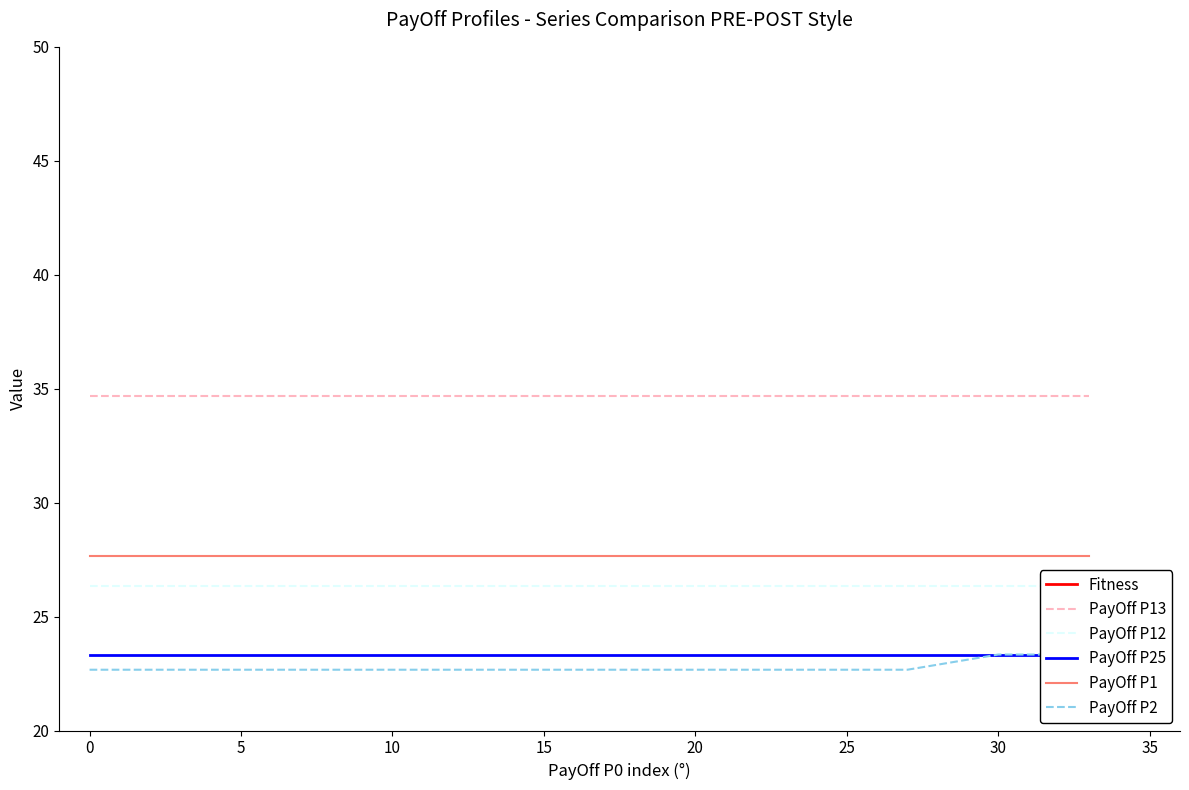

Does the chart display data point markers on the line(s)?

No